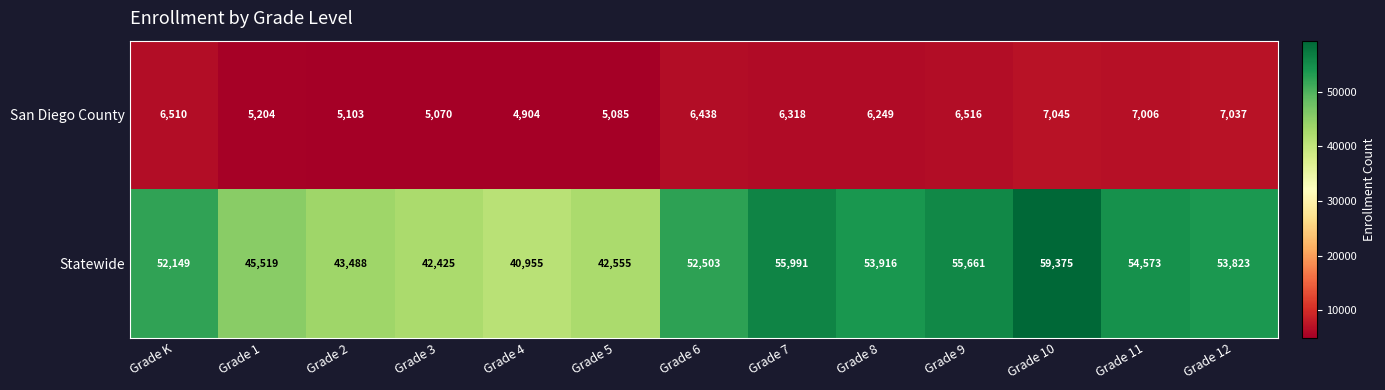

Rank the series at Grade 1 from highest to lowest value.

Statewide, San Diego County